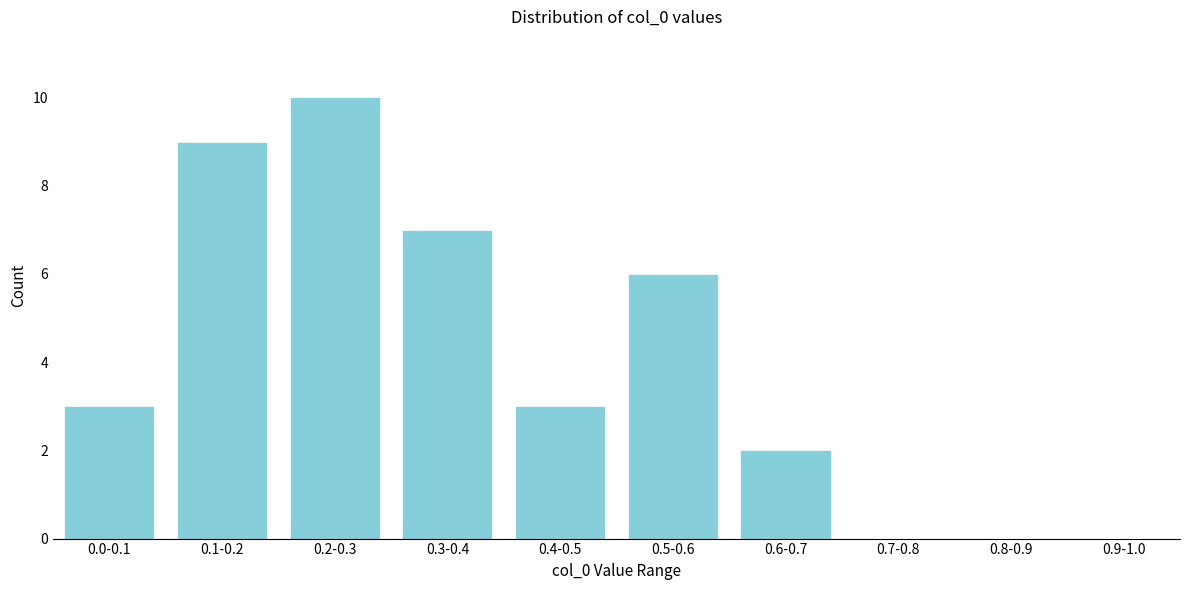

Reading left to right, transcribe all the data shown in this chart.

0.0-0.1=3	0.1-0.2=9	0.2-0.3=10	0.3-0.4=7	0.4-0.5=3	0.5-0.6=6	0.6-0.7=2	0.7-0.8=0	0.8-0.9=0	0.9-1.0=0